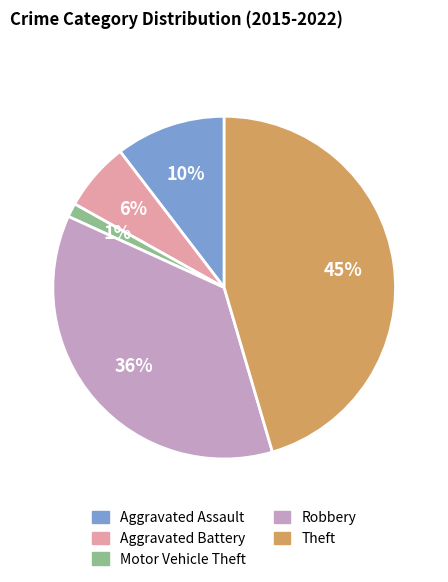

Is the sum of Motor Vehicle Theft and Robbery greater than half?

No